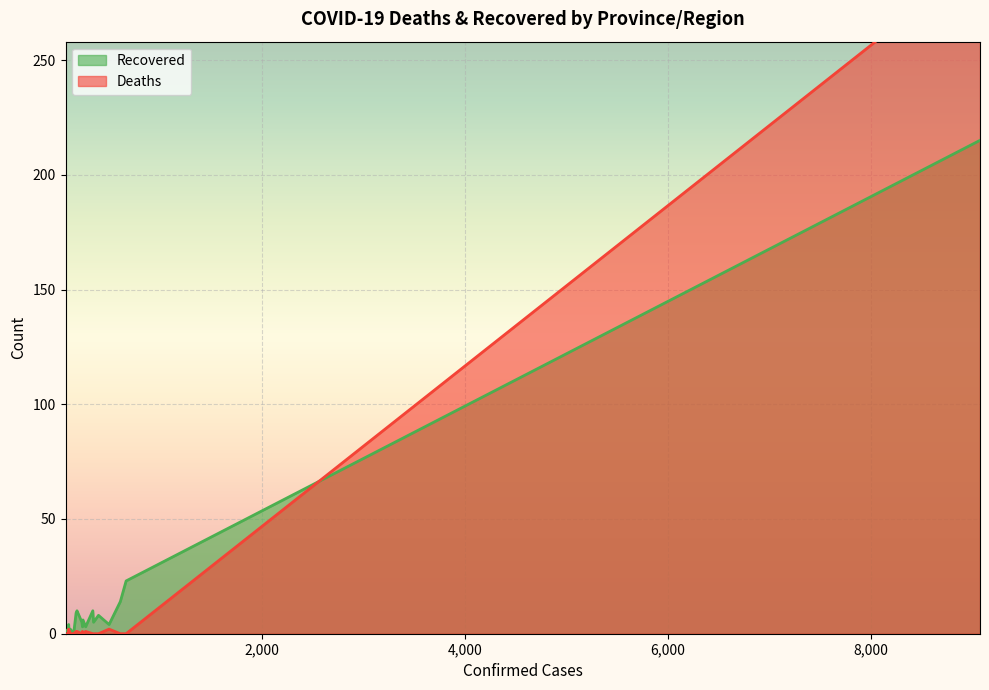

Reading left to right, what are all the values shown in this chart?

Recovered: 215	23	14	4	8	5	10	3	3	5	6	10	9	0	0	2	0	2	4	1
Deaths: 294	0	0	2	0	0	0	1	1	0	0	1	1	0	0	0	1	0	2	0